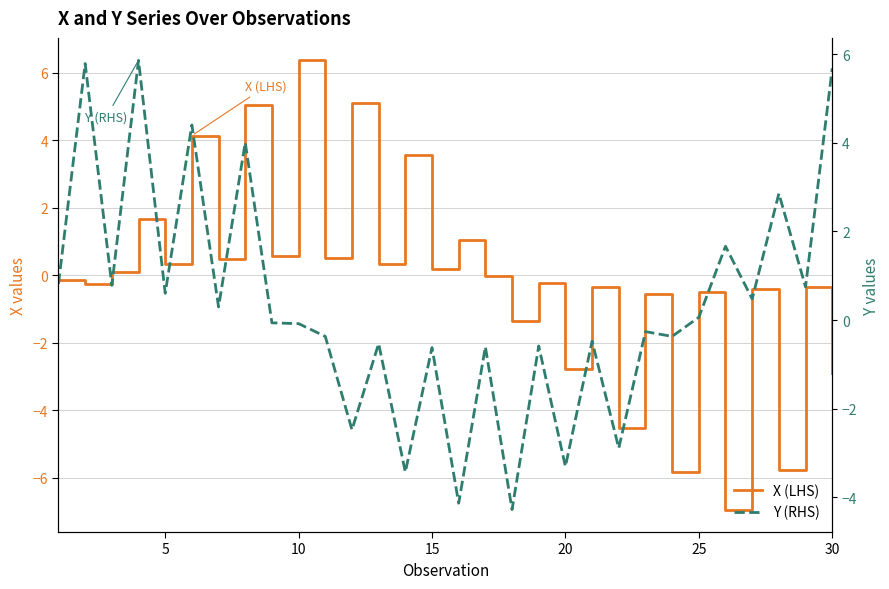

How many interior local valleys does the Y (RHS) series have?

12